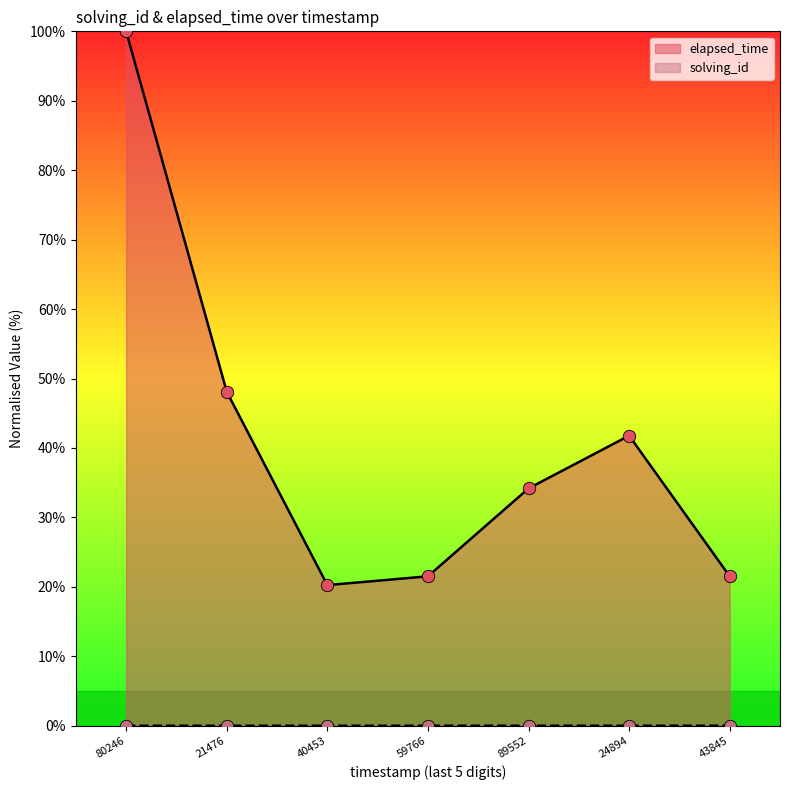

What is the total value across all series at 43845?

21.5